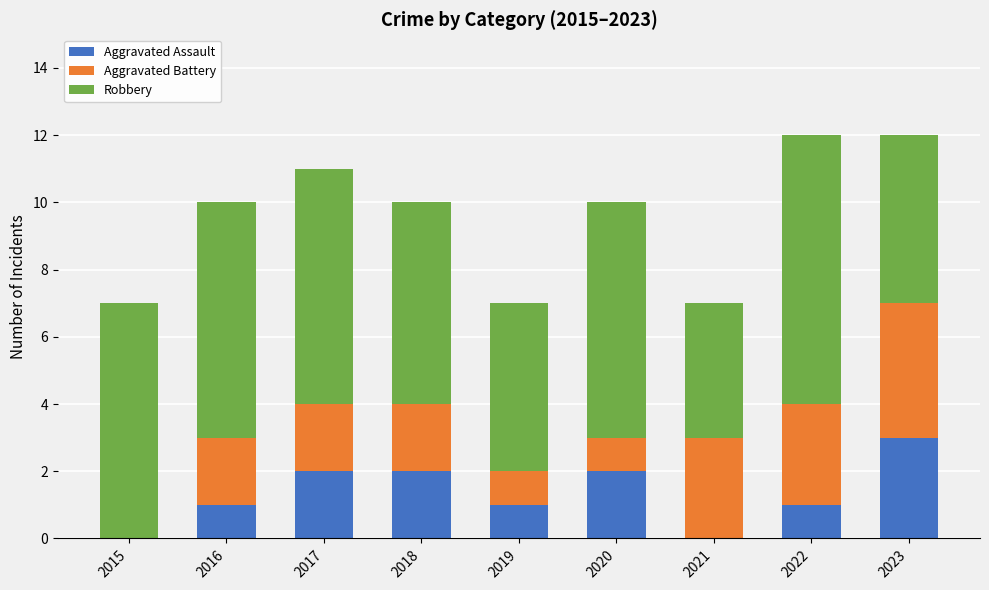

Reading left to right, list the values for the Aggravated Assault series.

2015=0	2016=1	2017=2	2018=2	2019=1	2020=2	2021=0	2022=1	2023=3